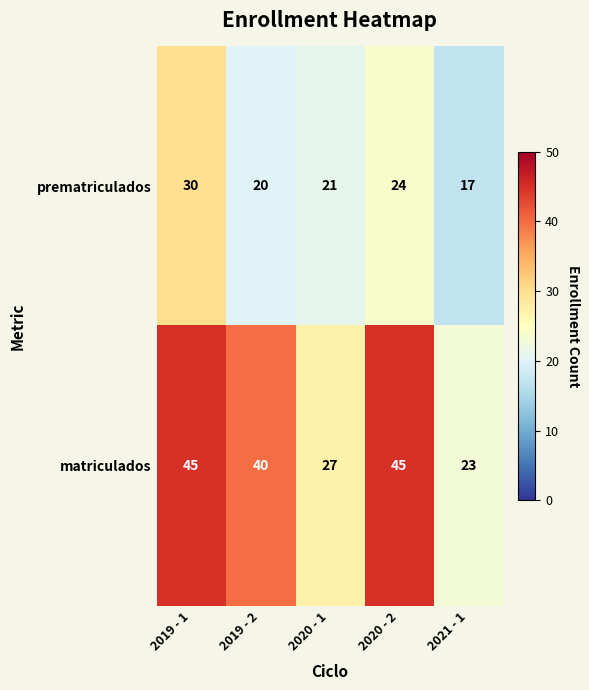

At which category is the sum across all series the highest?

2019 - 1